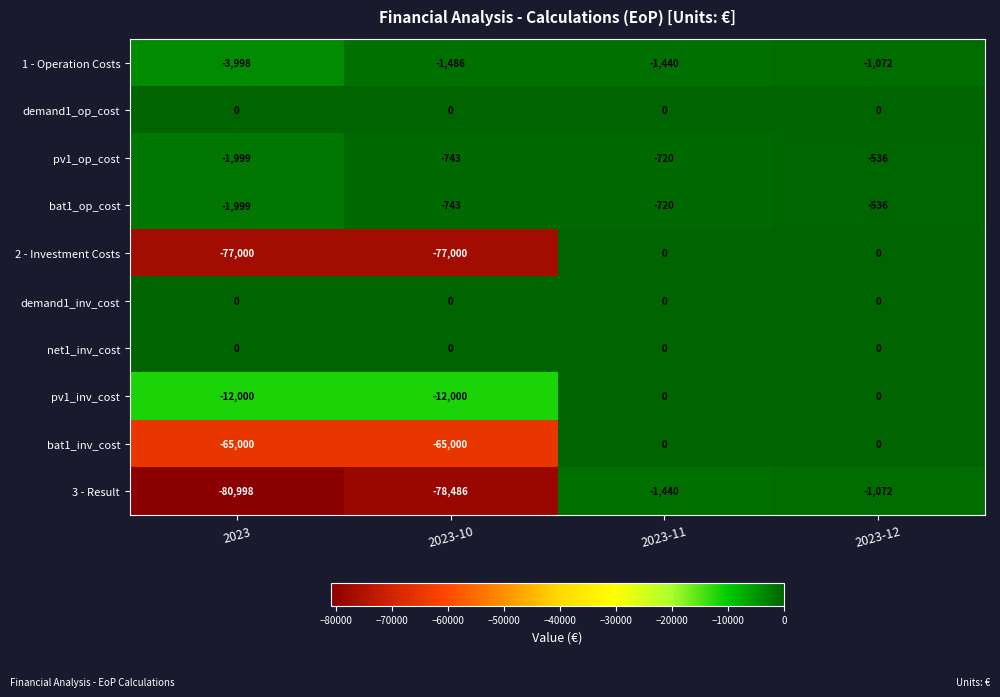

What is the sum of all 2 - Investment Costs values?

-154000